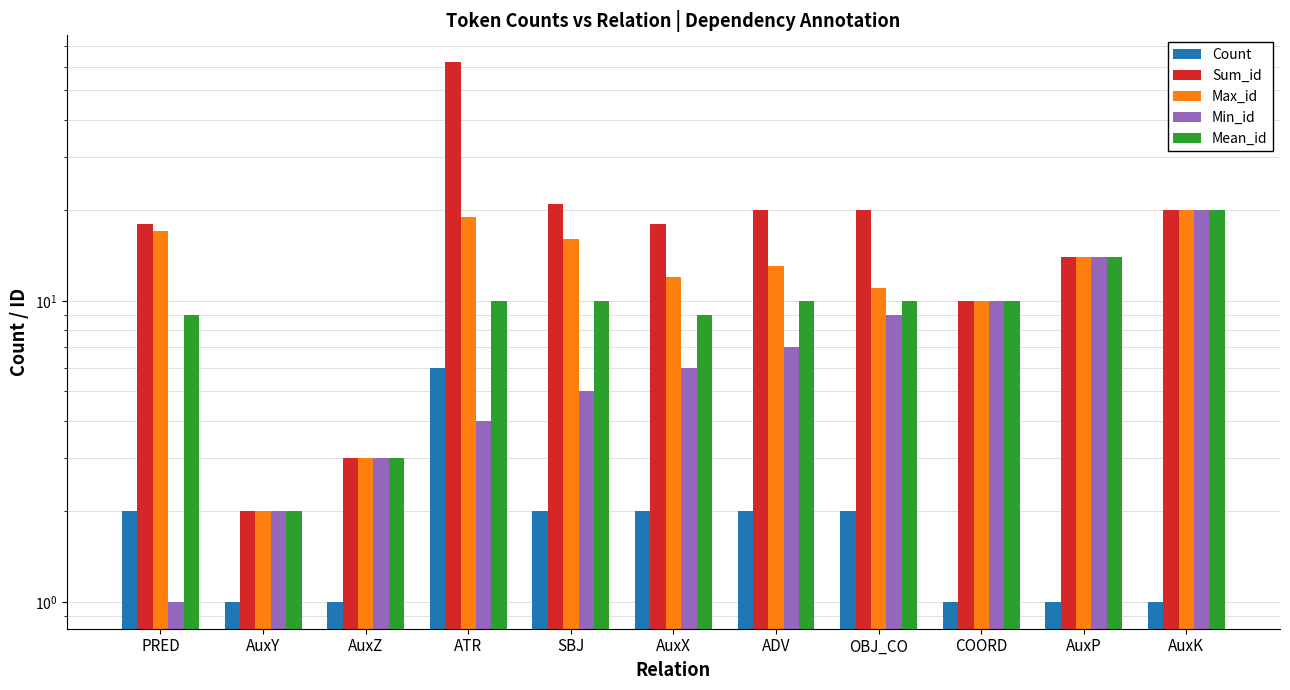

Is the value of Max_id at AuxP greater than the value of Min_id at AuxX?

Yes